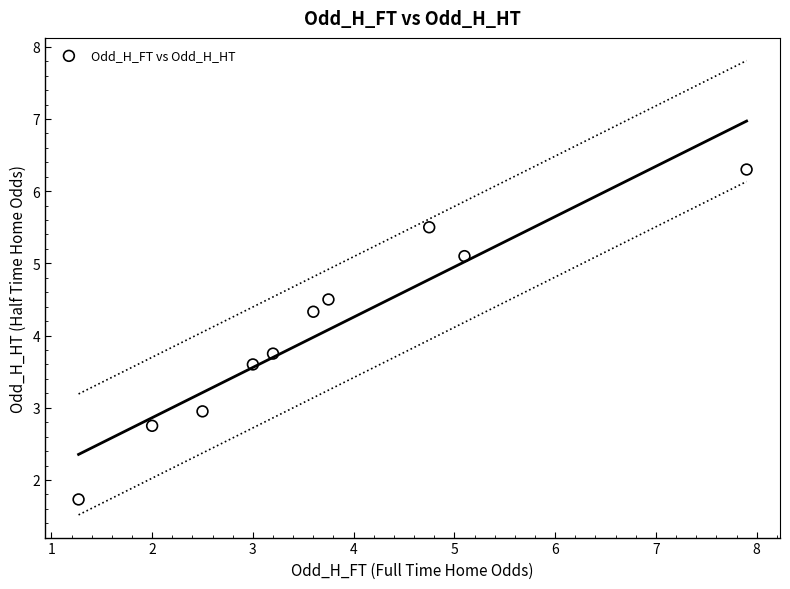

What Y value in the scatter plot is closest to 4?

3.8